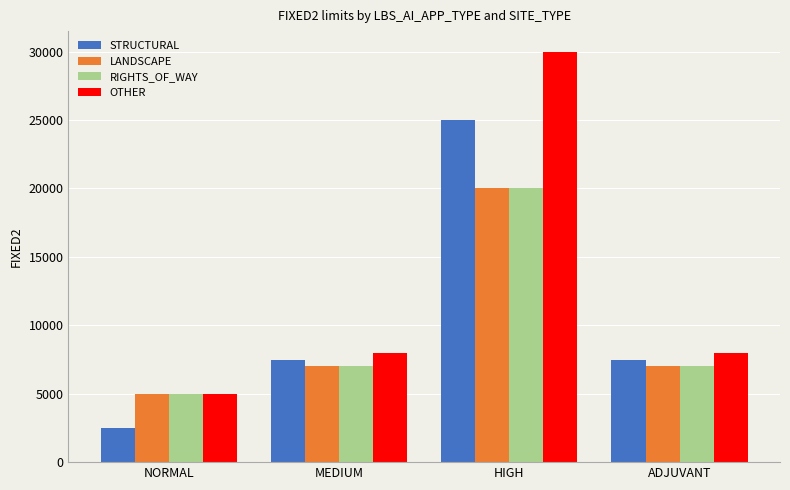

At which label does OTHER reach its peak?

HIGH